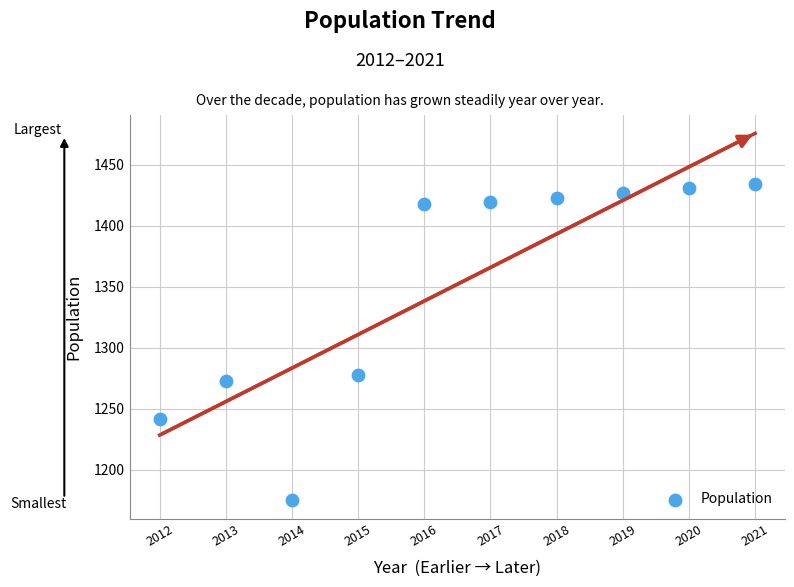

What Y value in the scatter plot is closest to 1304?

1278